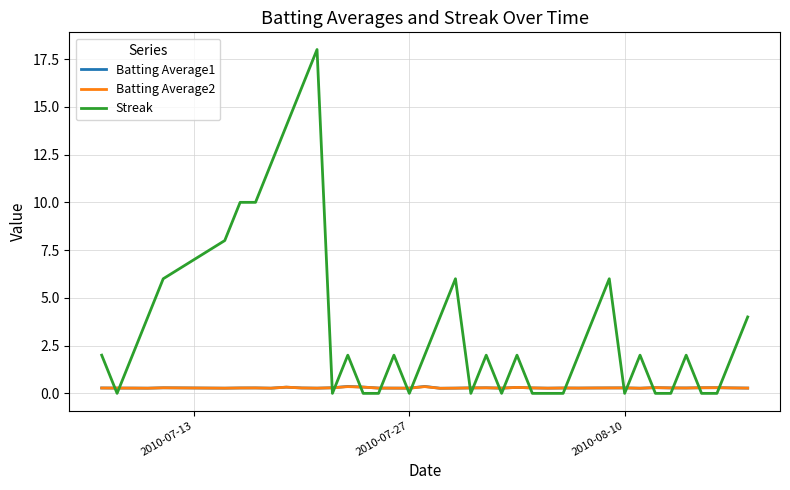

Which series has the largest range (max minus min)?

Streak